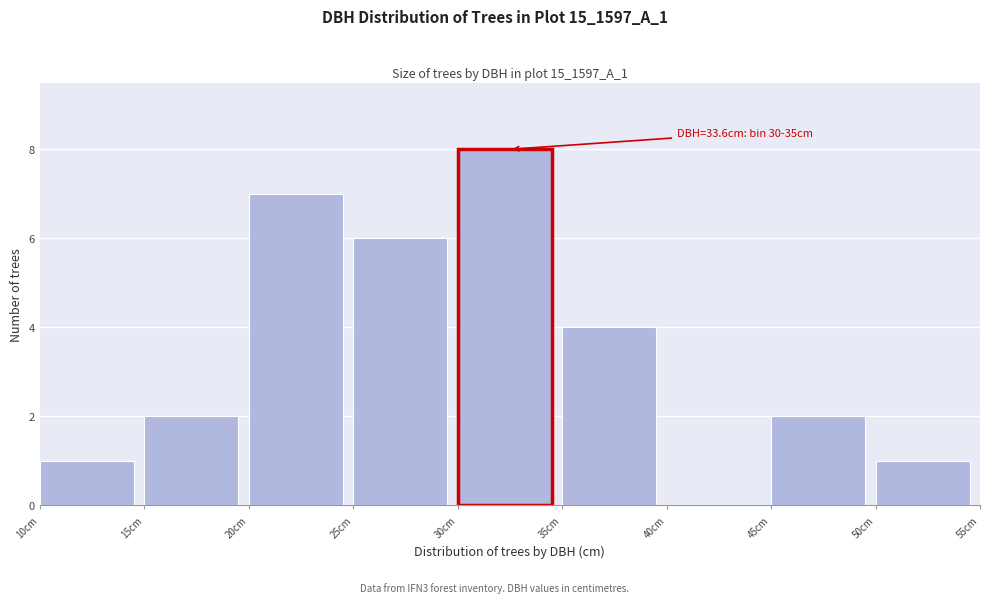

Over which range of the x-axis is the bar tallest?

30 to 35